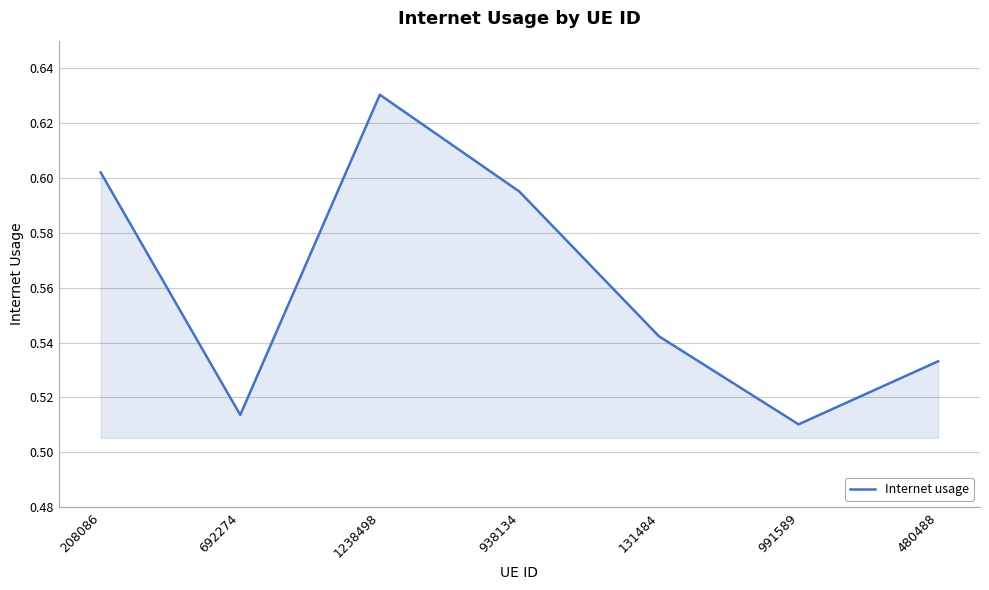

What is the sum of the values at 208086 and 1238498?

1.2